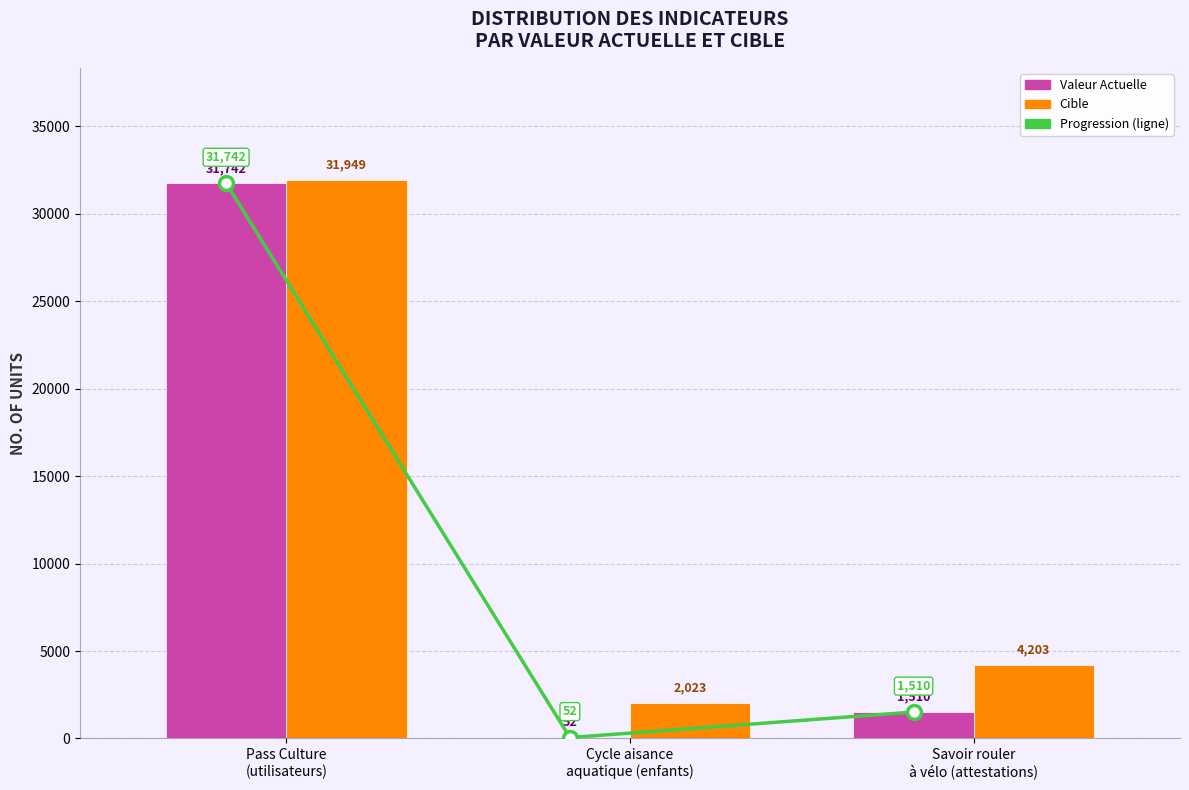

At how many categories does at least one series exceed 20907?

1